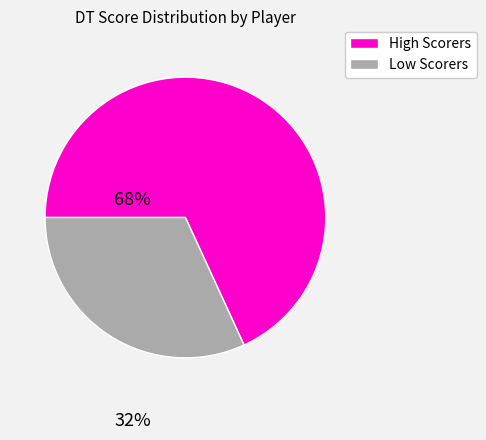

Does any single category account for the majority?

Yes